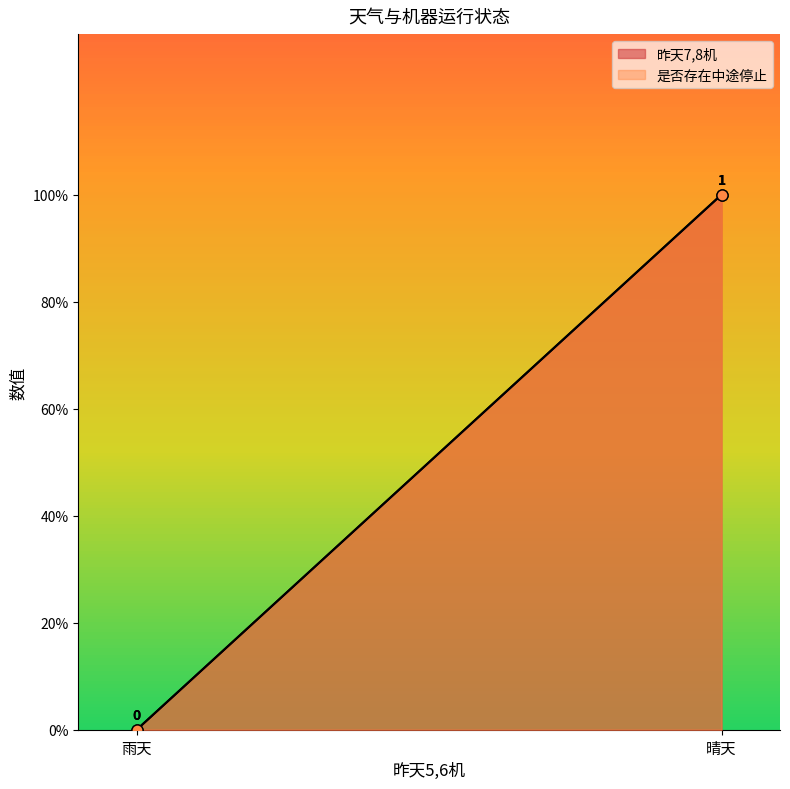

What is the sum of all 昨天7,8机 values?

1